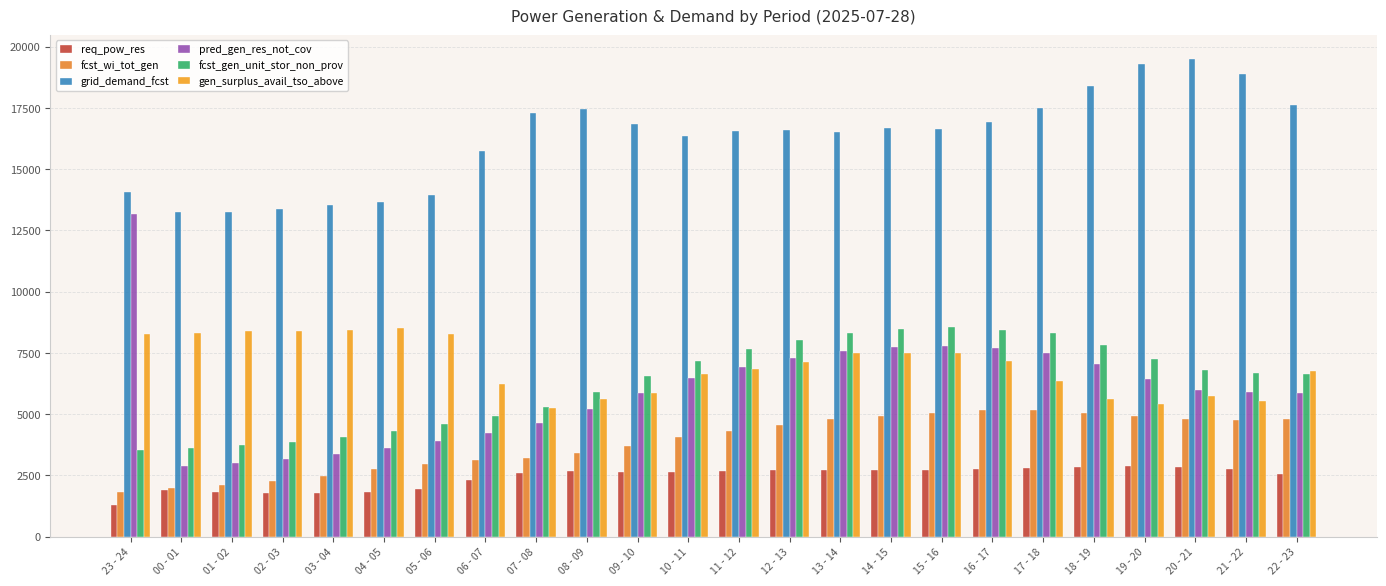

What are all the series names shown in the legend?

req_pow_res, fcst_wi_tot_gen, grid_demand_fcst, pred_gen_res_not_cov, fcst_gen_unit_stor_non_prov, gen_surplus_avail_tso_above